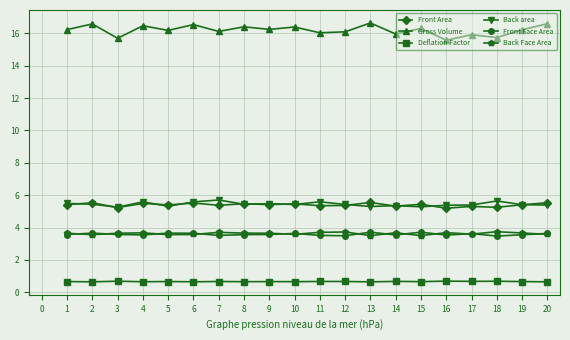

What is the sum of the Back area values at 3 and 9?

10.7